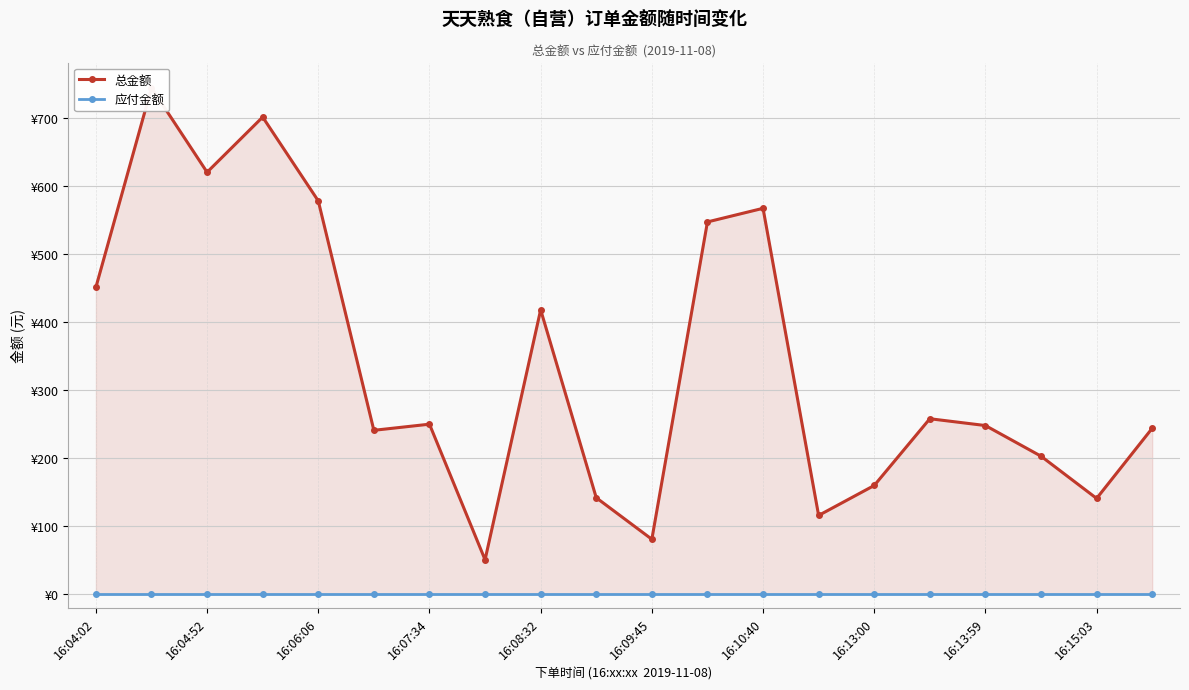

Which series has the largest total across all categories?

总金额